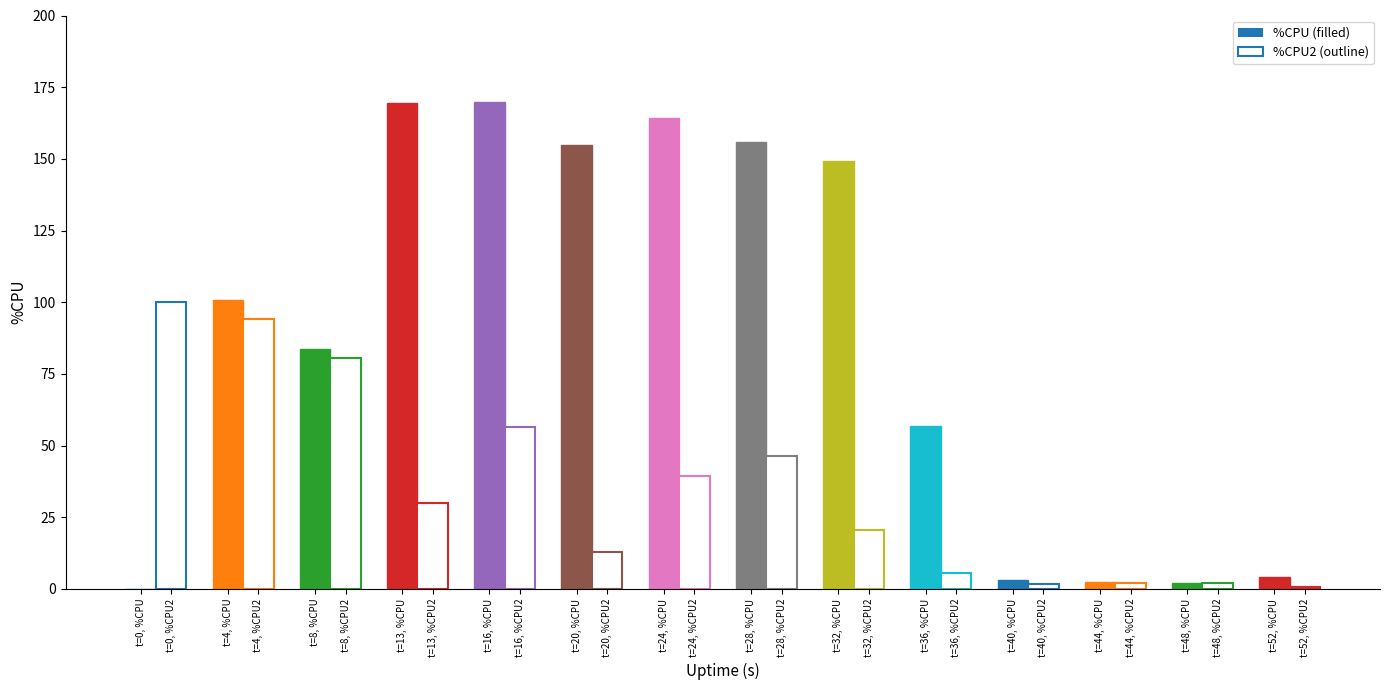

Rank the series by their average value, from highest to lowest.

%CPU, %CPU2